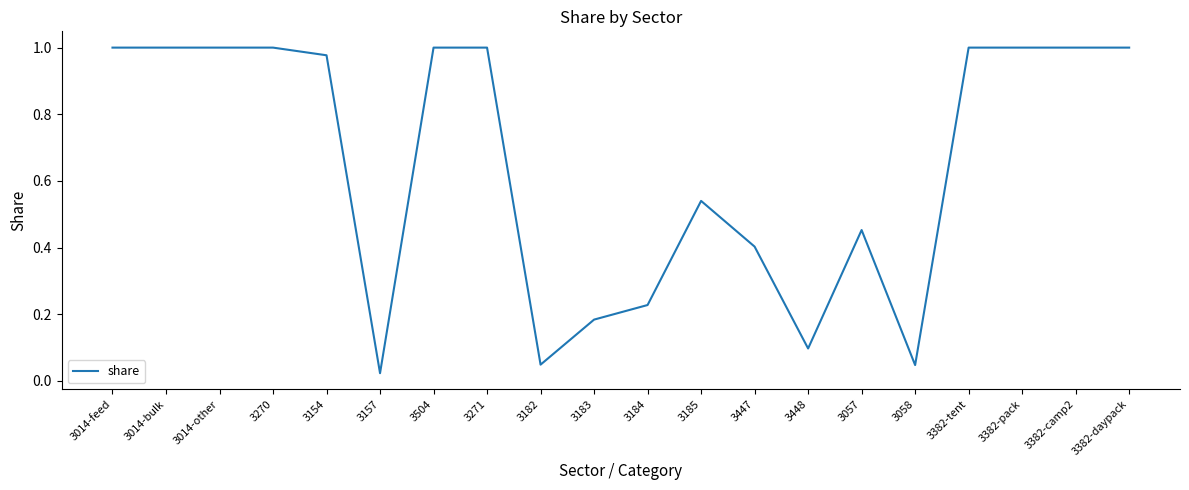

What is the change in value from 3058 to 3382-pack?

+1.0